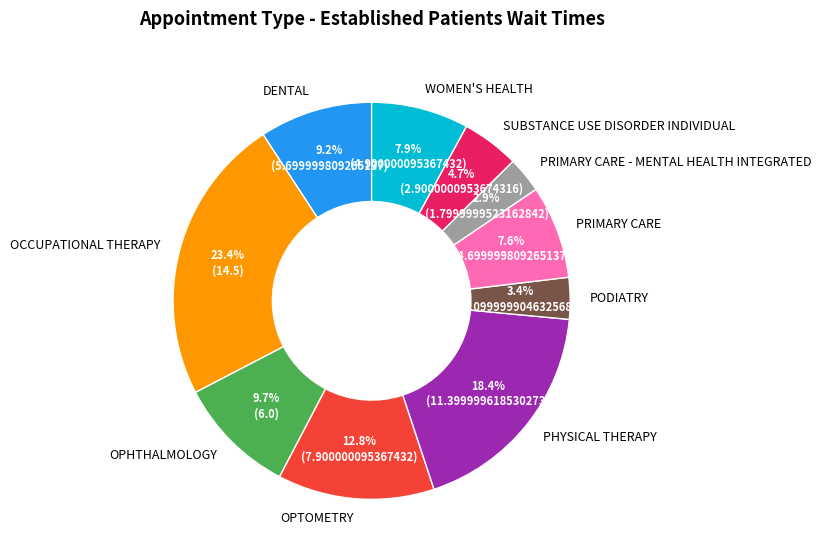

Is there any slice that represents more than half of the pie?

No